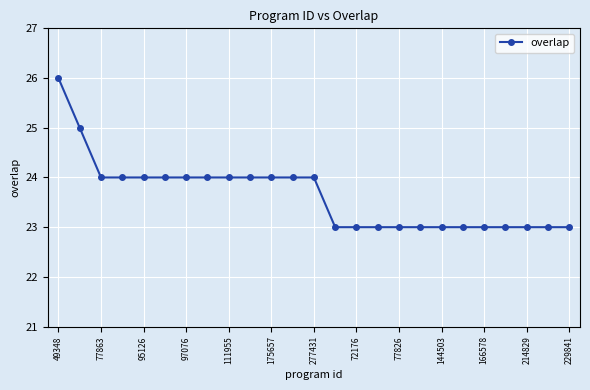

How many values are below 24?

12